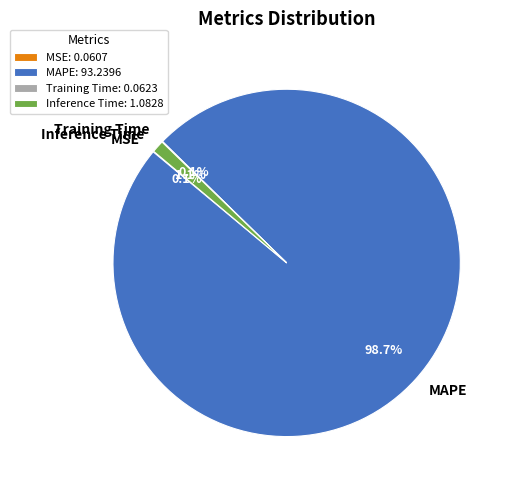

What portion of the pie excludes MAPE?

1.3%